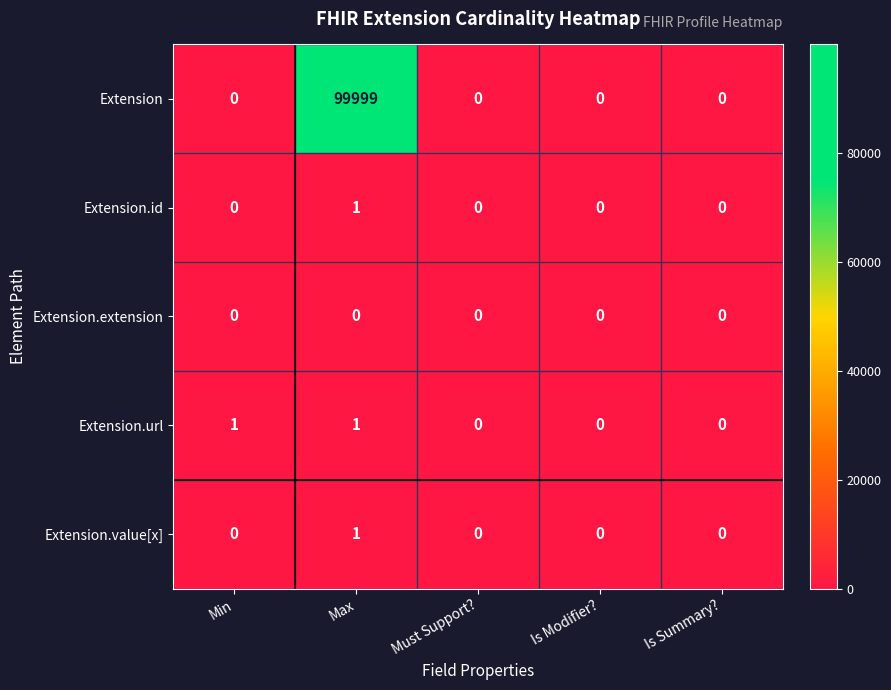

Which series has the largest total across all categories?

Extension